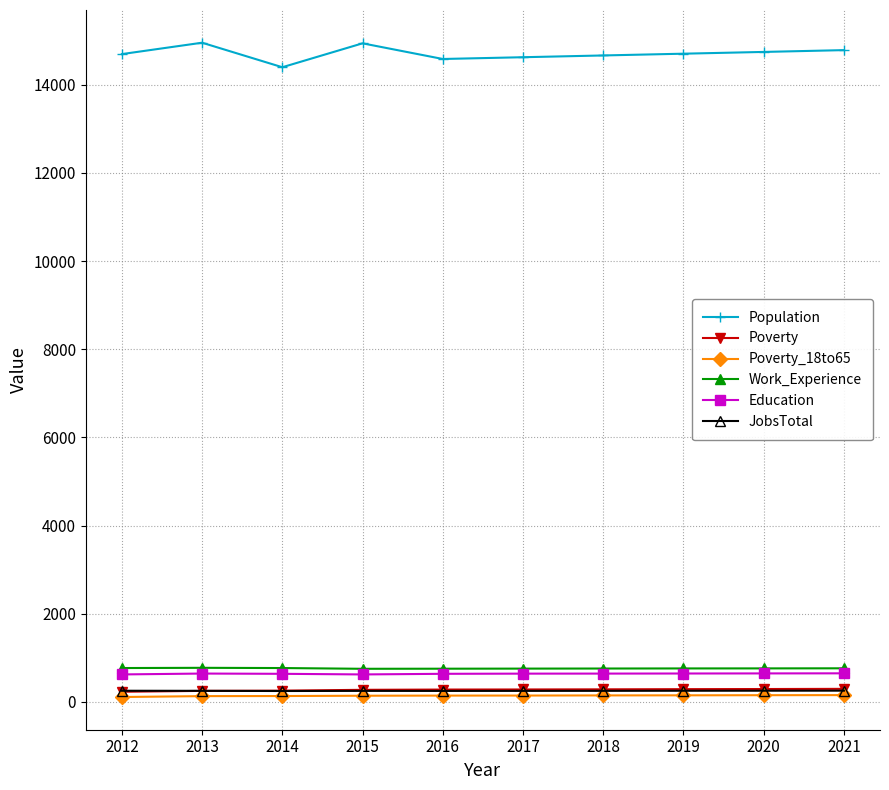

How many lines are shown in the chart?

6